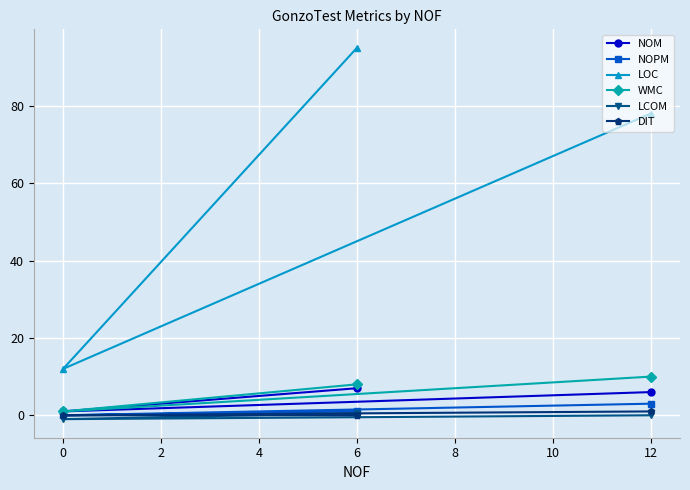

What is the value of the LCOM point at the 1st from the left?

-1.0